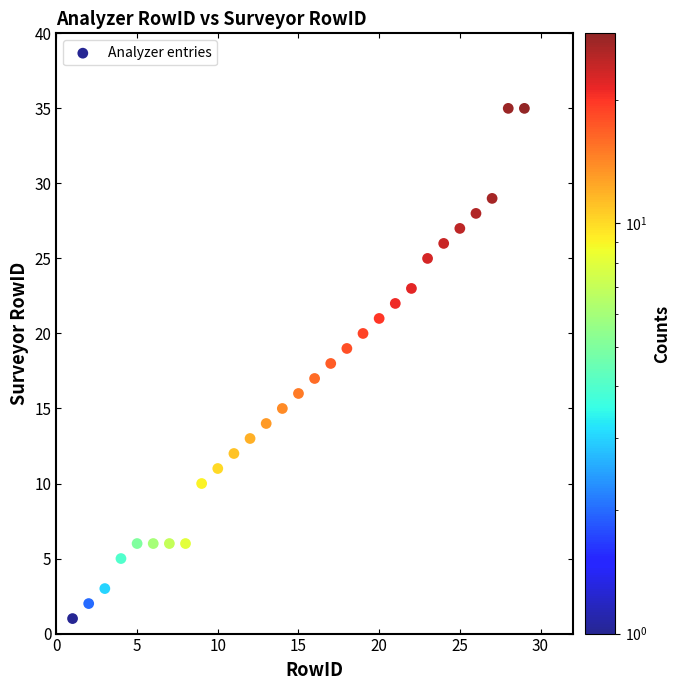

What is the range of Y values (max minus min)?

34